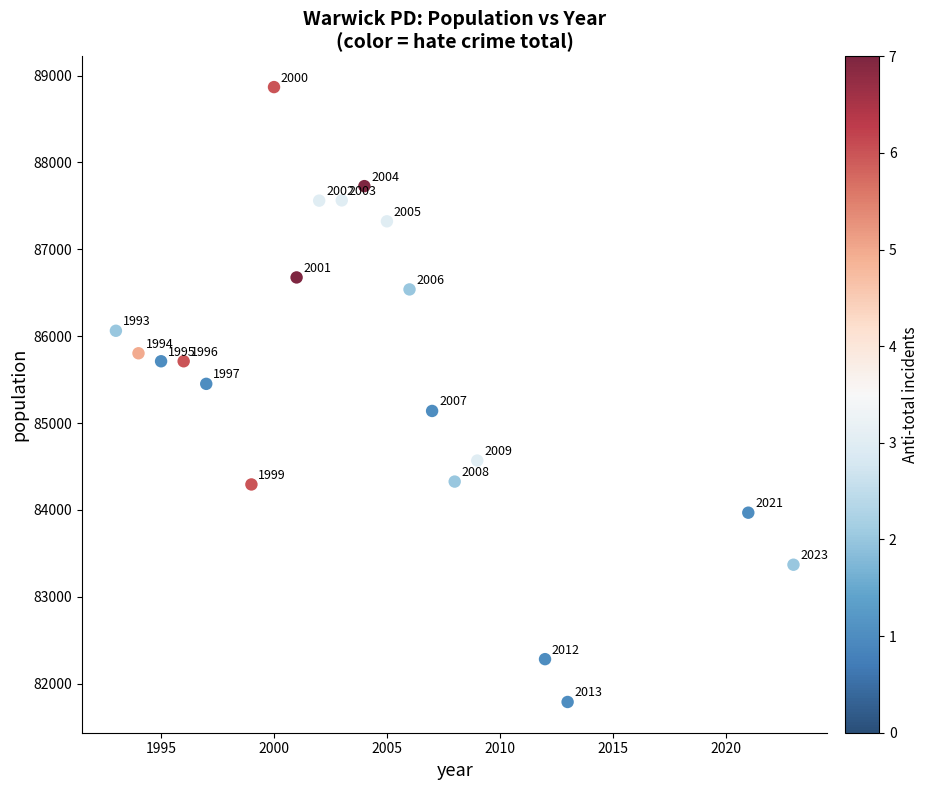

What Y value in the scatter plot is closest to 85328?

85451